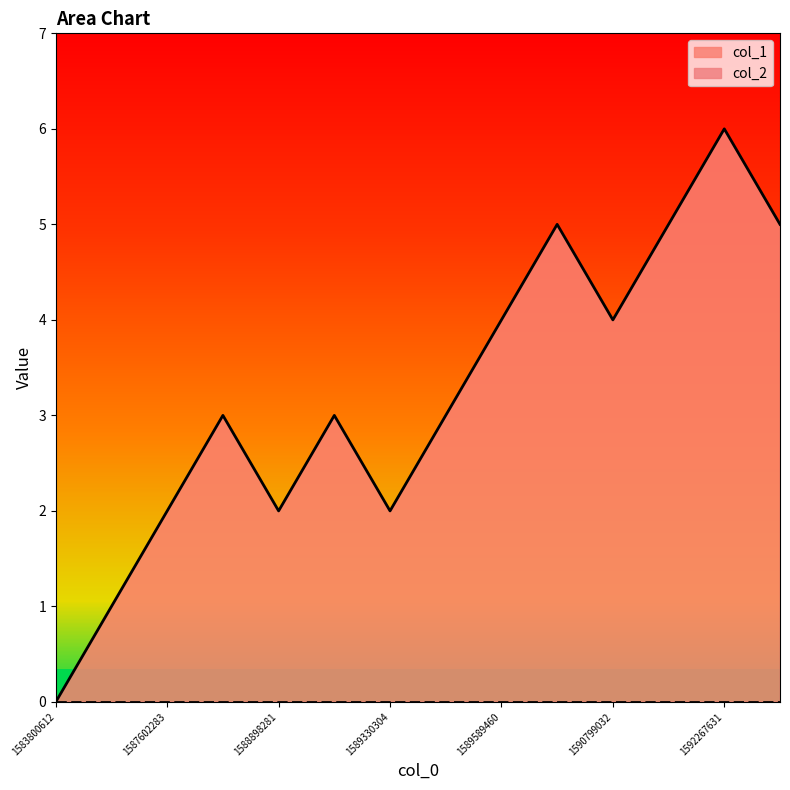

List the labels in order of value, largest first.

1592267631, 1590626358, 1591317452, 1592354061, 1589589460, 1590799032, 1588639080, 1588984657, 1589503070, 1587602283, 1588898281, 1589330304, 1585682384, 1583800612